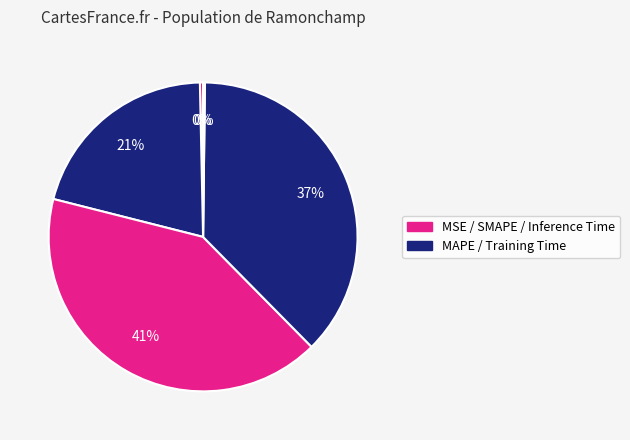

Is there a majority slice in this chart?

No